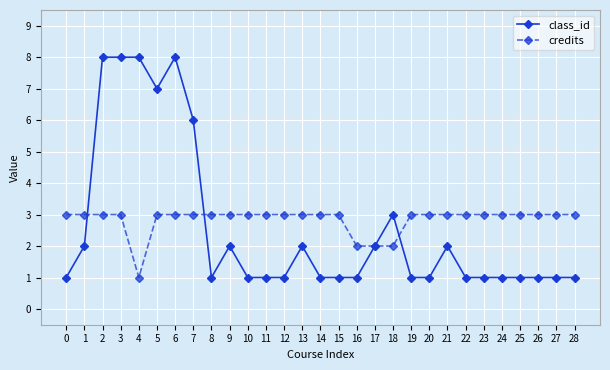

Which series has the widest spread of values?

class_id